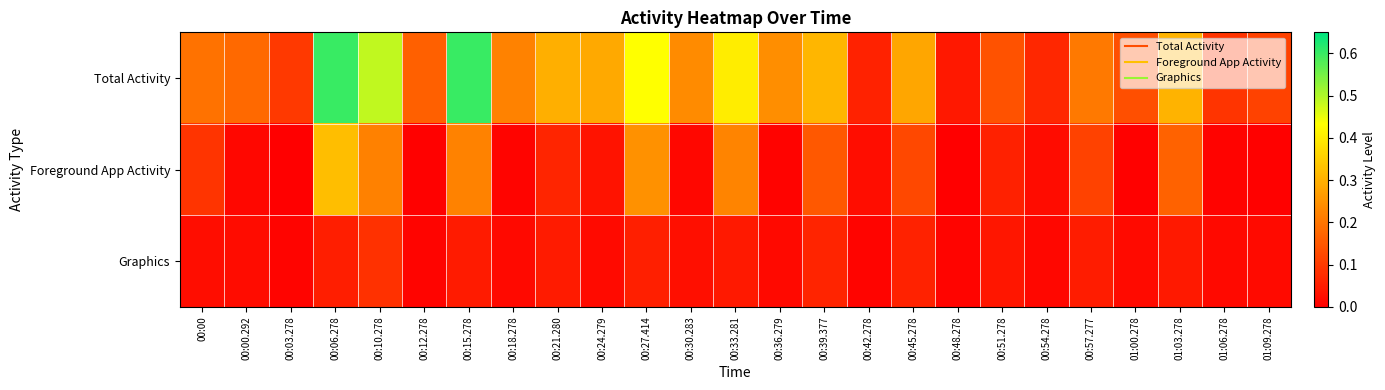

Count the number of data series in this chart.

3